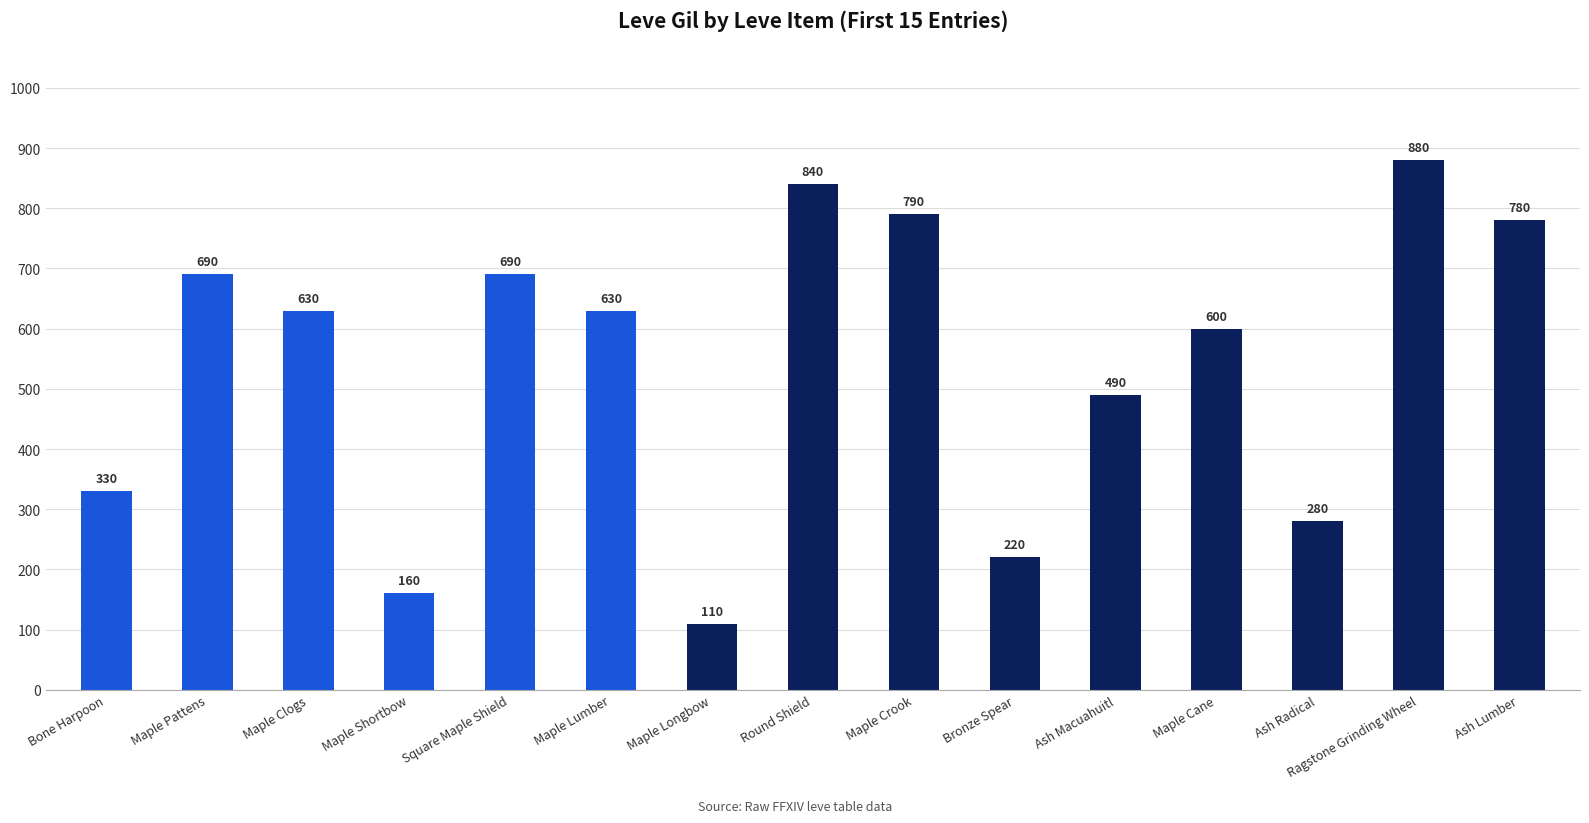

Reading right to left, what are all the values shown in this chart?

Ash Lumber=780	Ragstone Grinding Wheel=880	Ash Radical=280	Maple Cane=600	Ash Macuahuitl=490	Bronze Spear=220	Maple Crook=790	Round Shield=840	Maple Longbow=110	Maple Lumber=630	Square Maple Shield=690	Maple Shortbow=160	Maple Clogs=630	Maple Pattens=690	Bone Harpoon=330